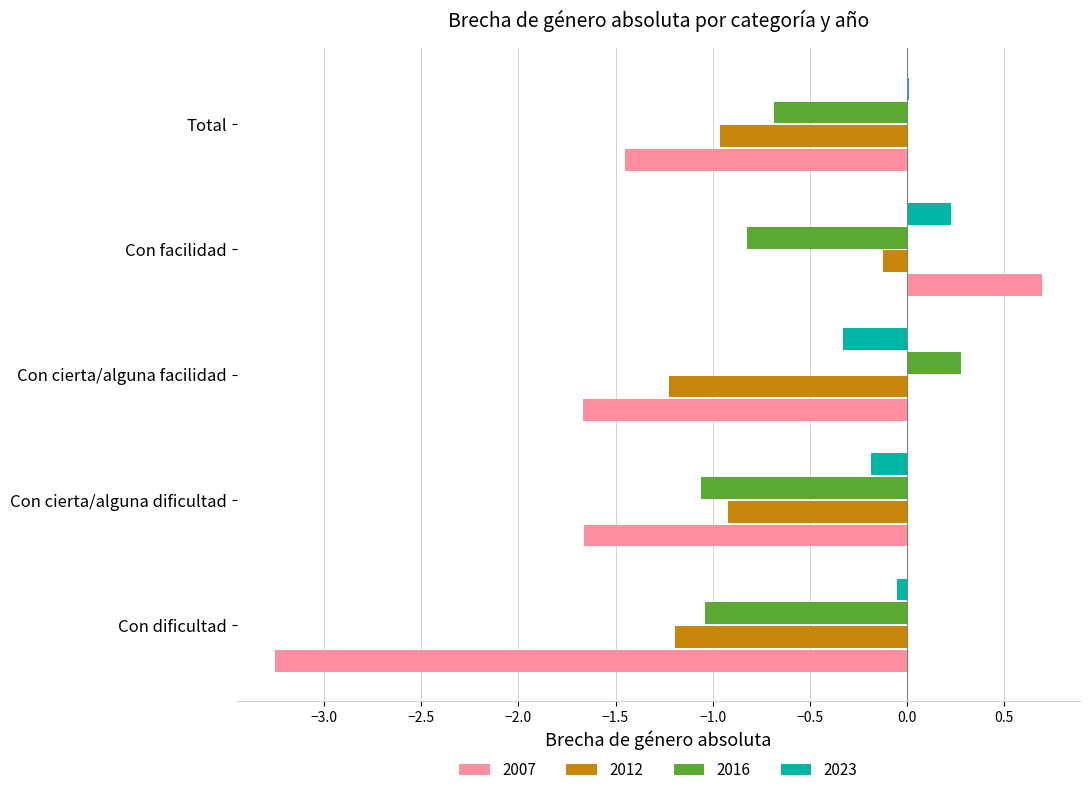

Which series changed the most between Con cierta/alguna dificultad and Con cierta/alguna facilidad?

2016